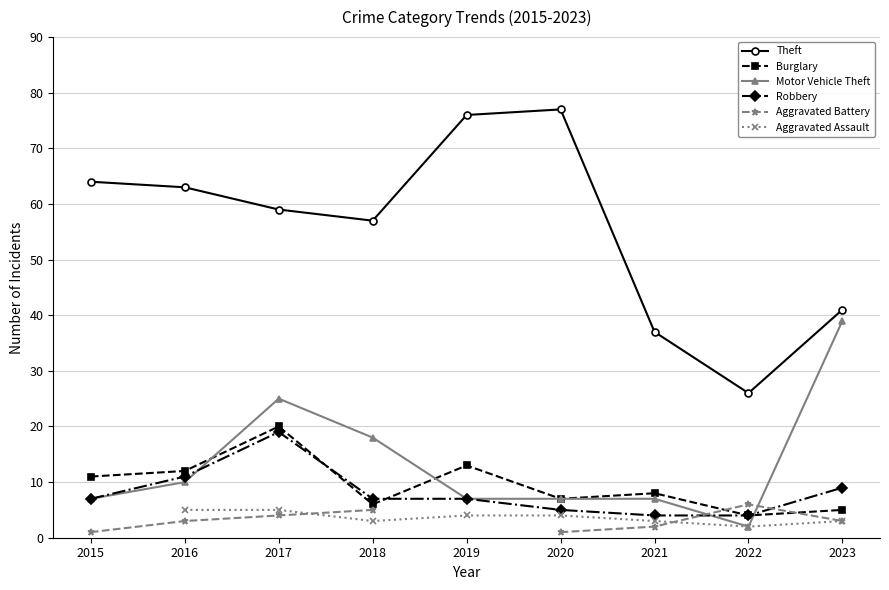

At which label does Burglary reach its minimum?

2022